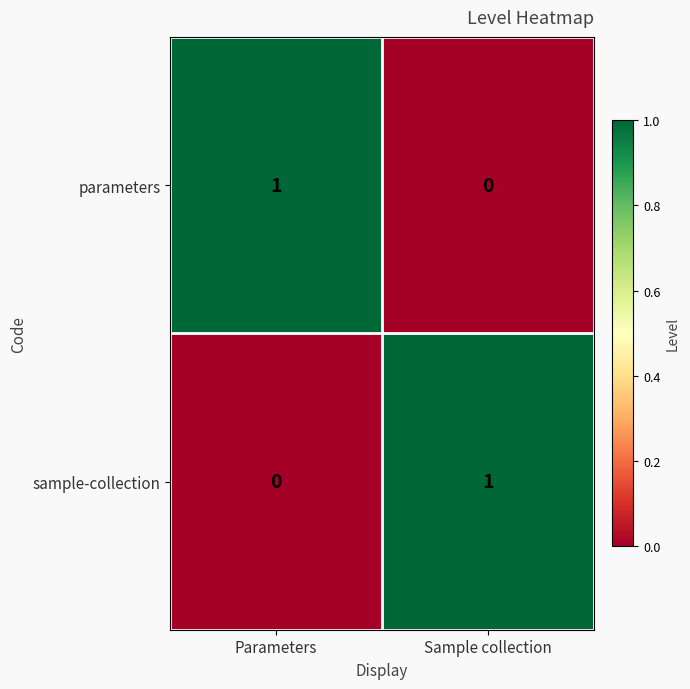

Is it true that sample-collection equals 0 at Parameters?

True